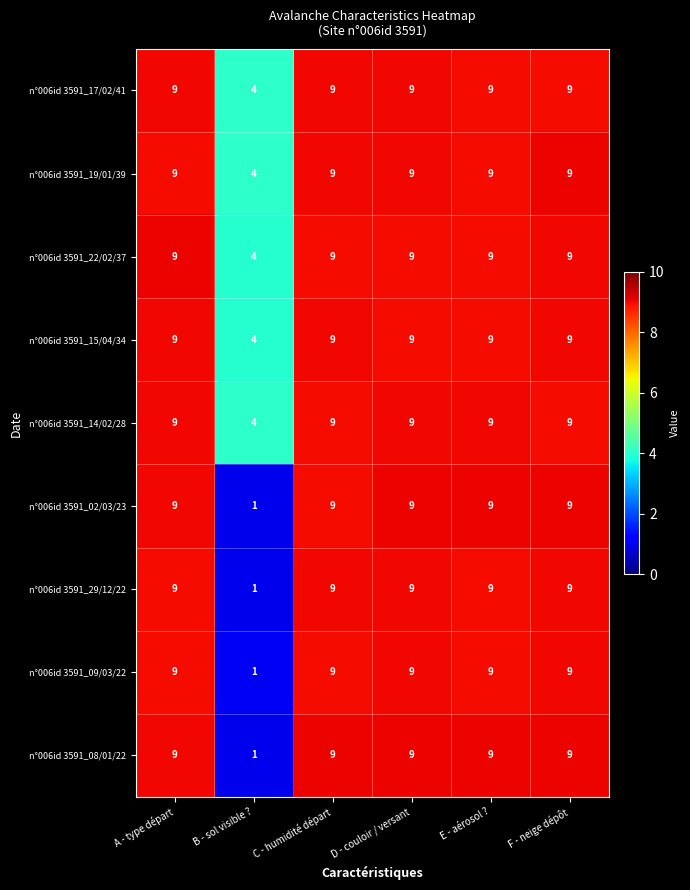

At which label is n°006id 3591_14/02/28 closest to 6?

B - sol visible ?